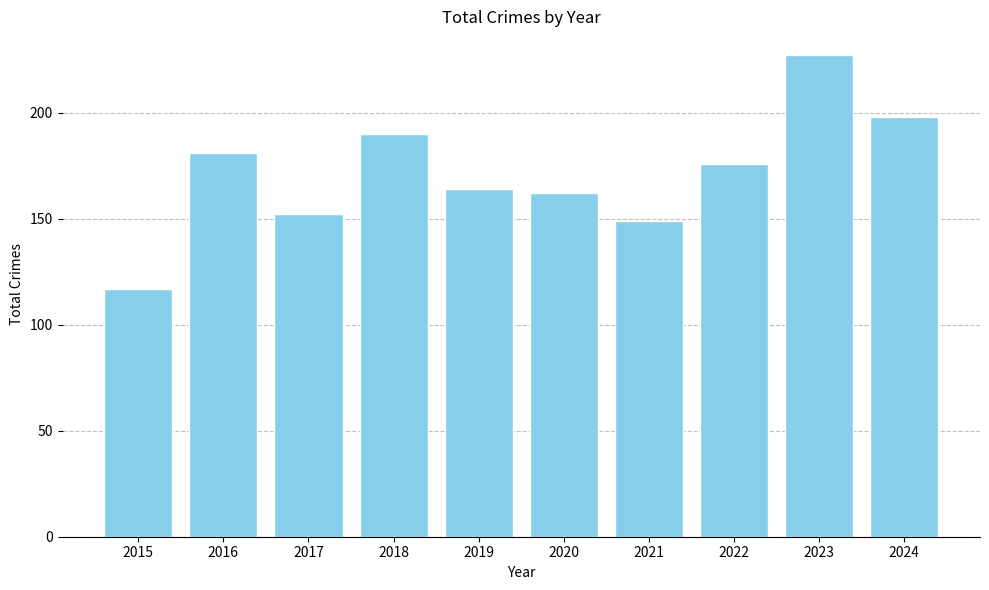

Does the chart contain any negative values?

No